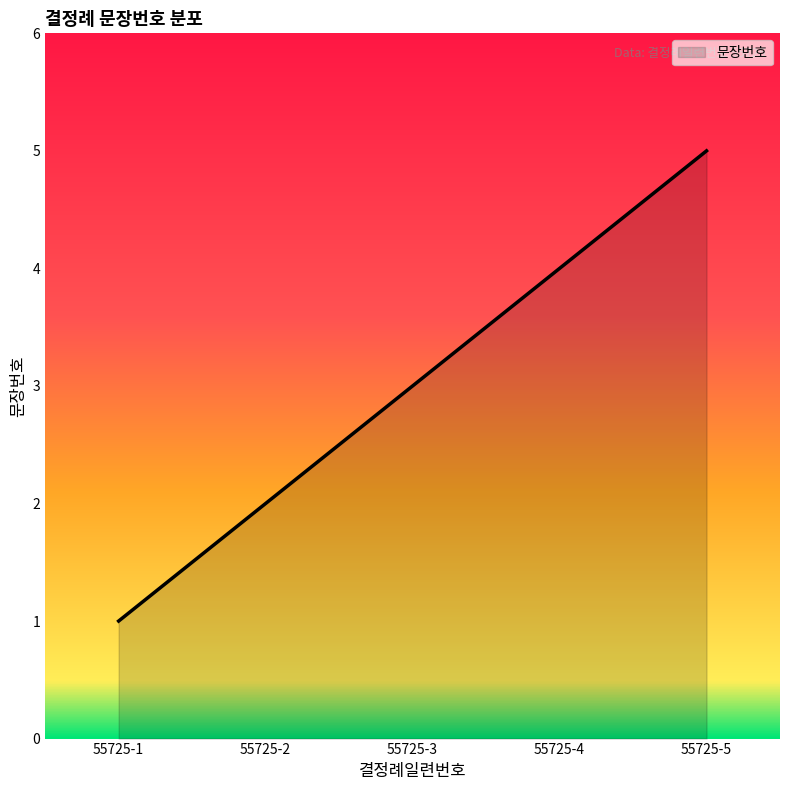

Does the chart display data point markers on the line(s)?

No